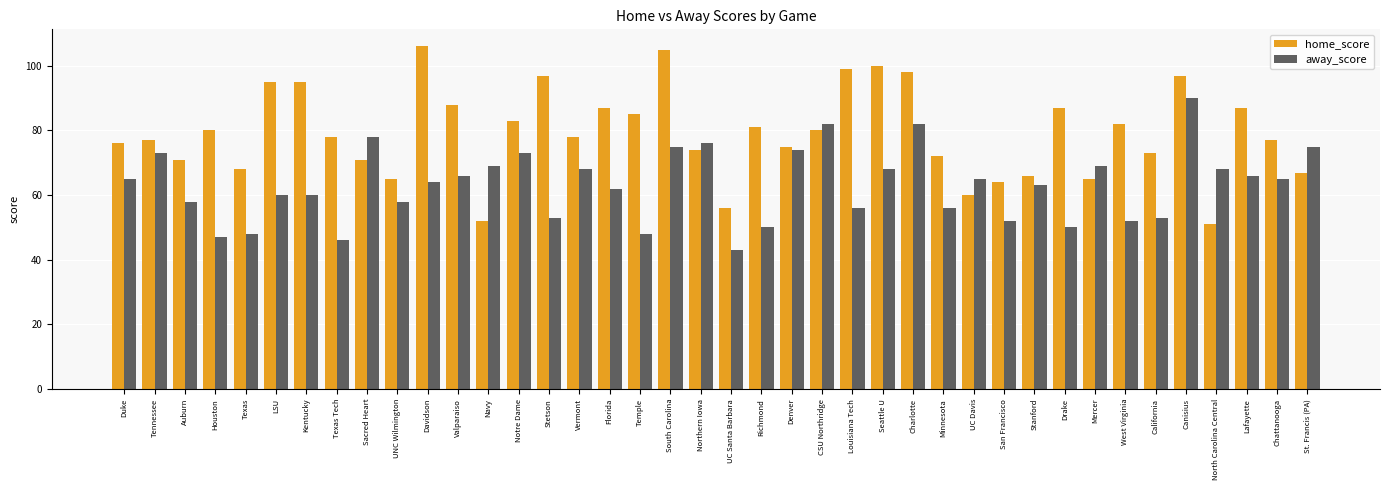

Rank the series by their average value, from highest to lowest.

home_score, away_score